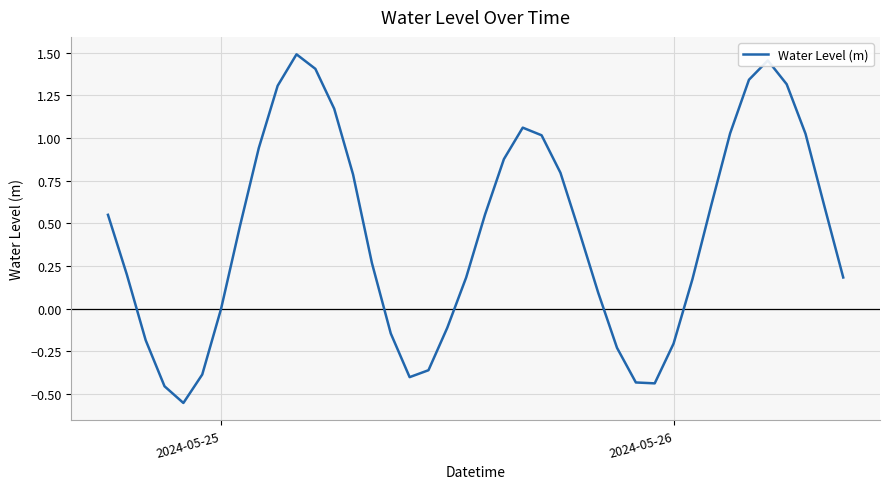

What is the difference between the maximum and minimum values?

2.0